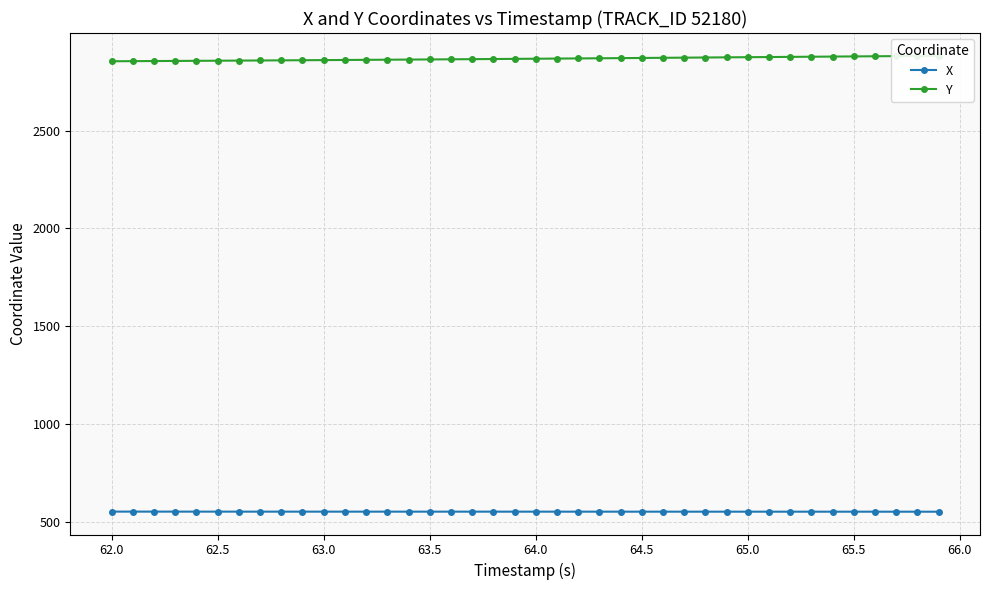

What is the maximum value for X?

552.1